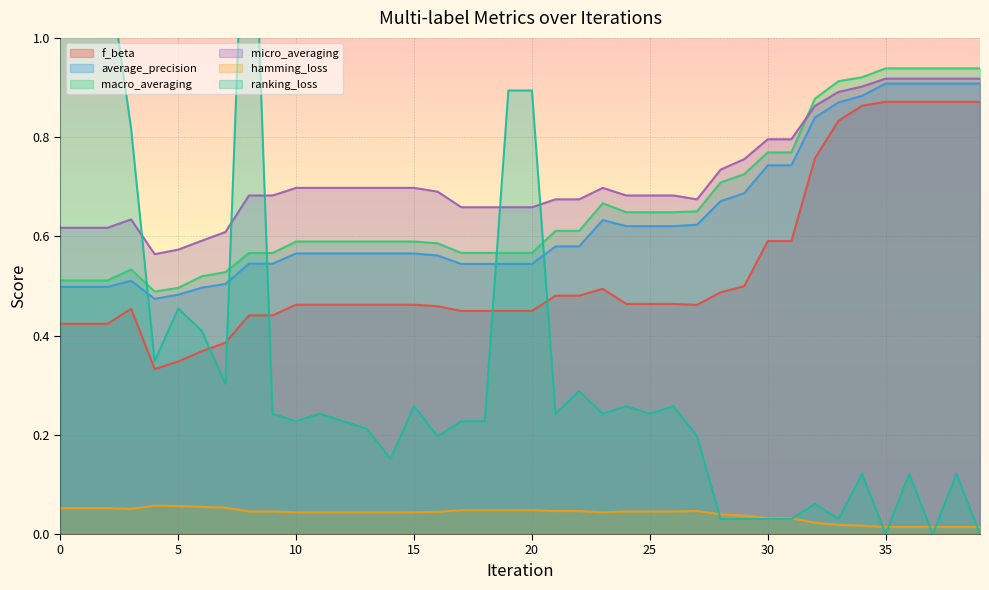

How many interior local valleys does the average_precision series have?

1